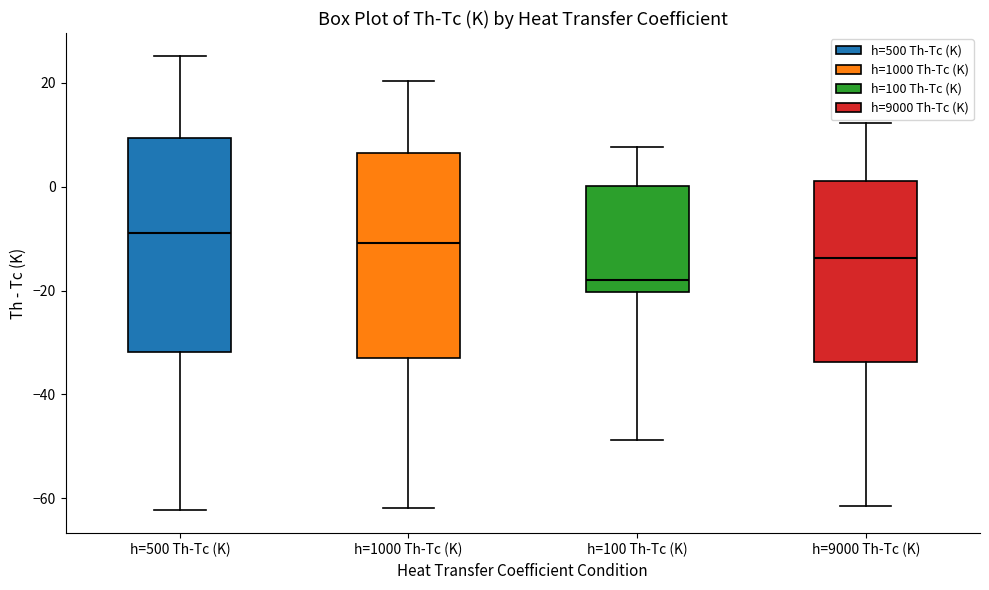

Where does the upper whisker of the box for h=9000 Th-Tc (K) end on the y-axis? The values are not printed on the chart, so give them approximately, as read against the axis.

12